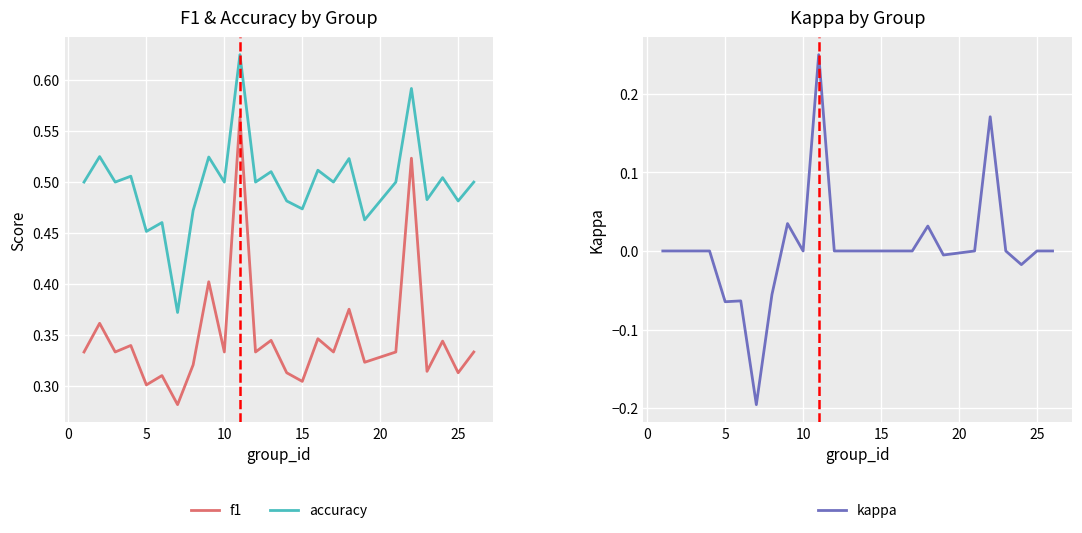

True or false: f1 and accuracy cross at least once.

False